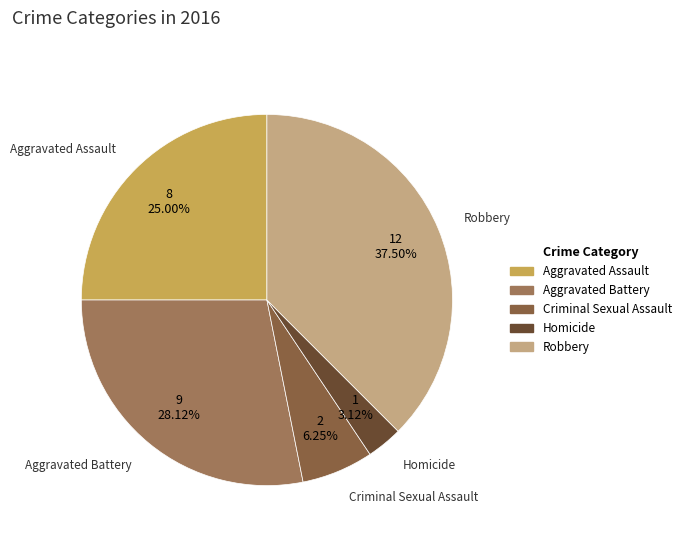

What is the ratio of the value at Homicide to the value at Aggravated Assault?

0.1